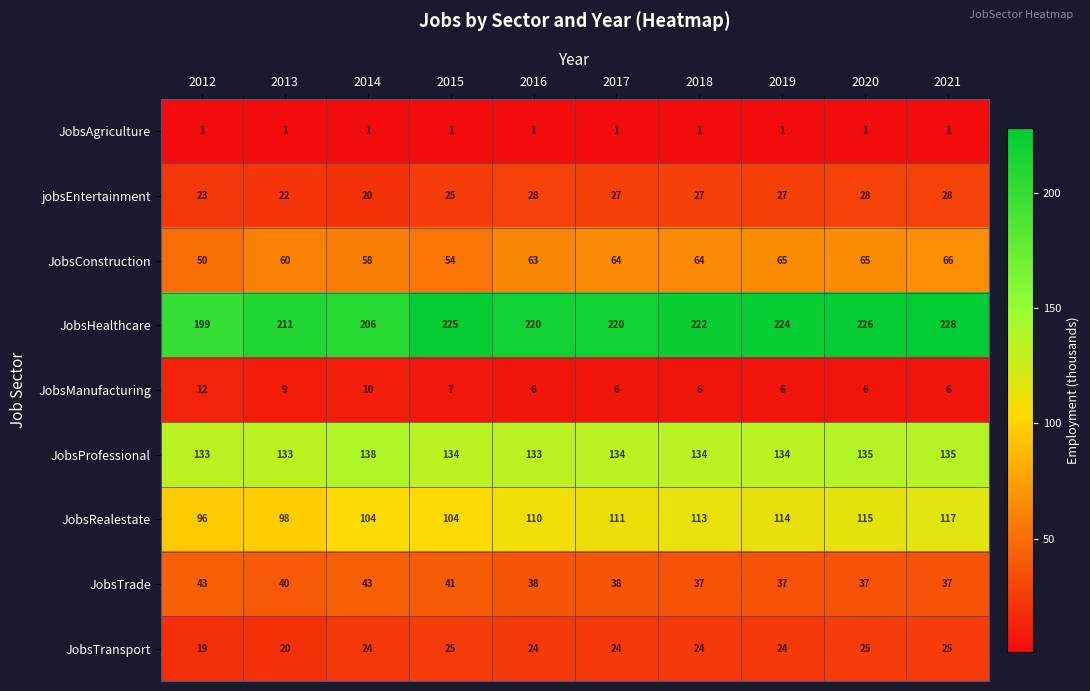

The JobsHealthcare series shows 228 at 2021. True or false?

True